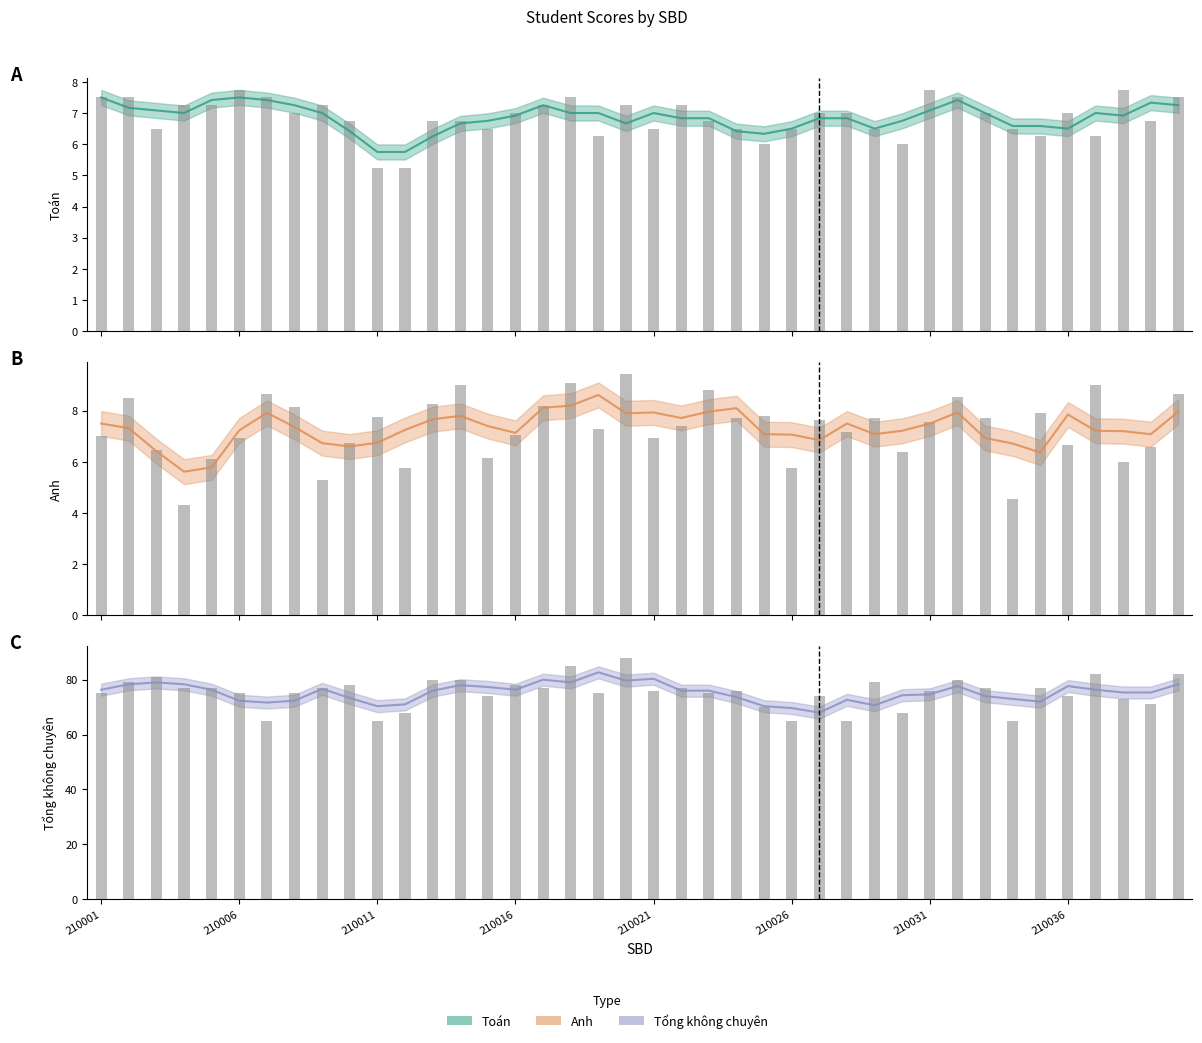

What is the total value across all series at 210011?

78.0